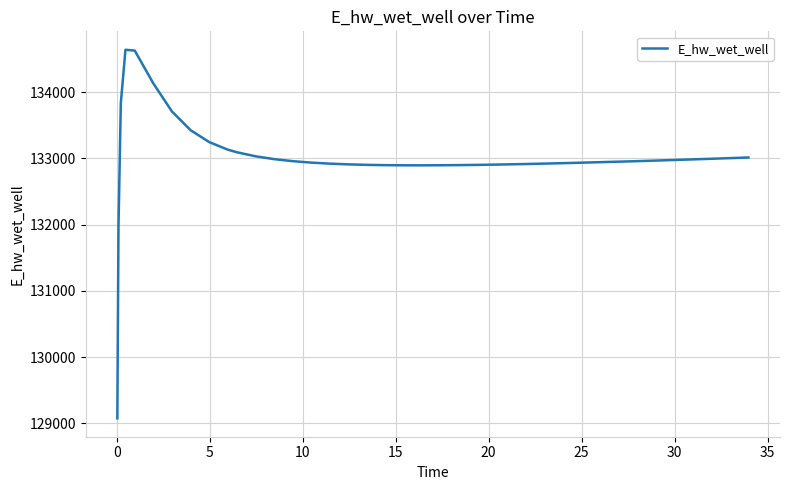

What is the greatest value displayed?

134641.0